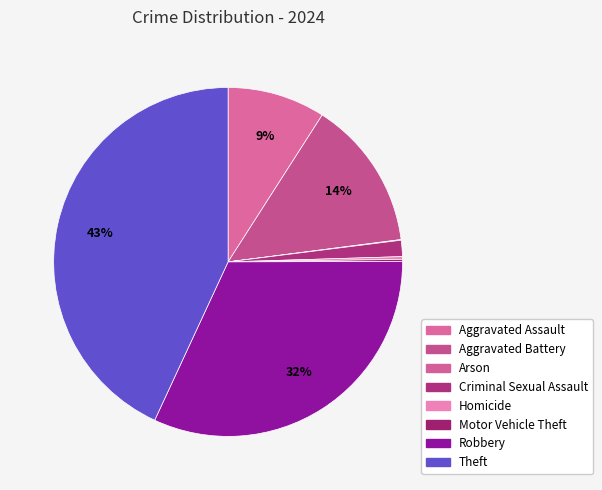

Which has a higher value, Theft or Arson?

Theft